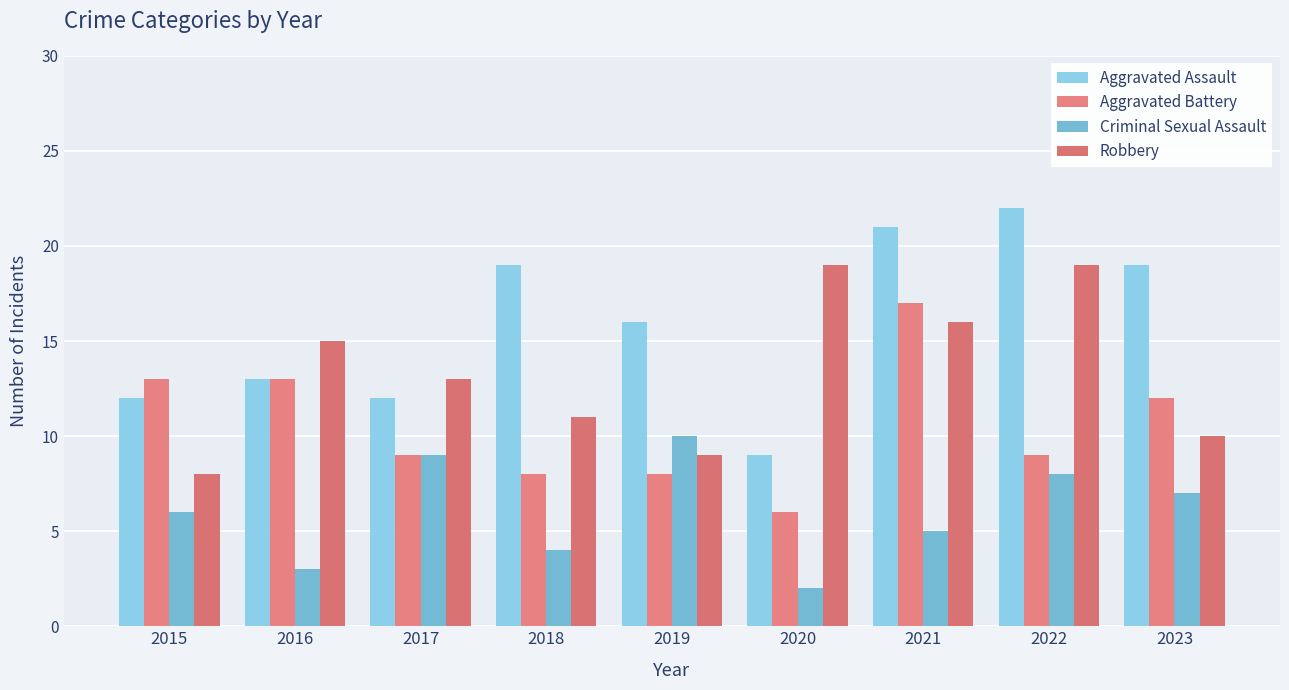

Read the Aggravated Assault value at 2019.

16